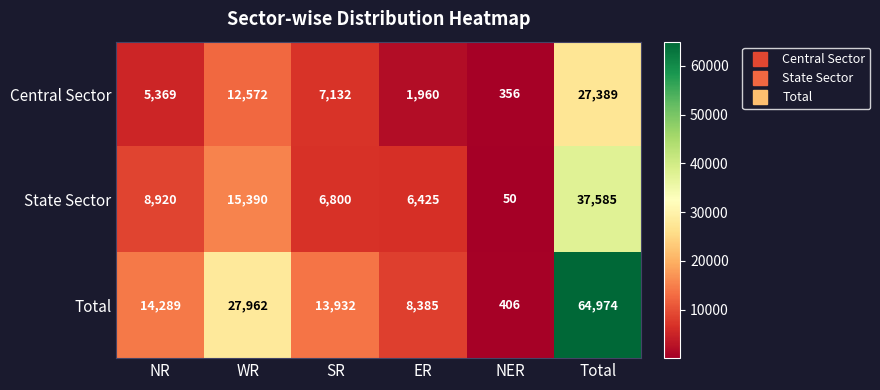

What is the average value of the State Sector series?

12528